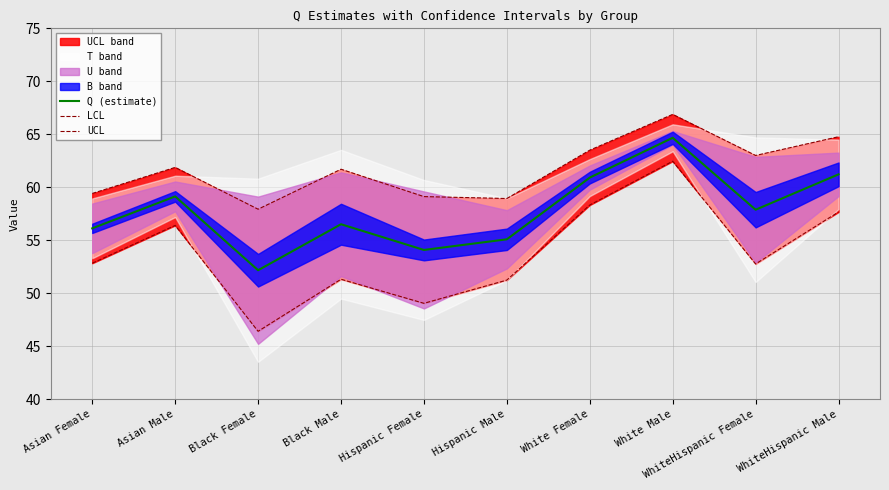

Read the Q (estimate) value at WhiteHispanic Male.

61.2